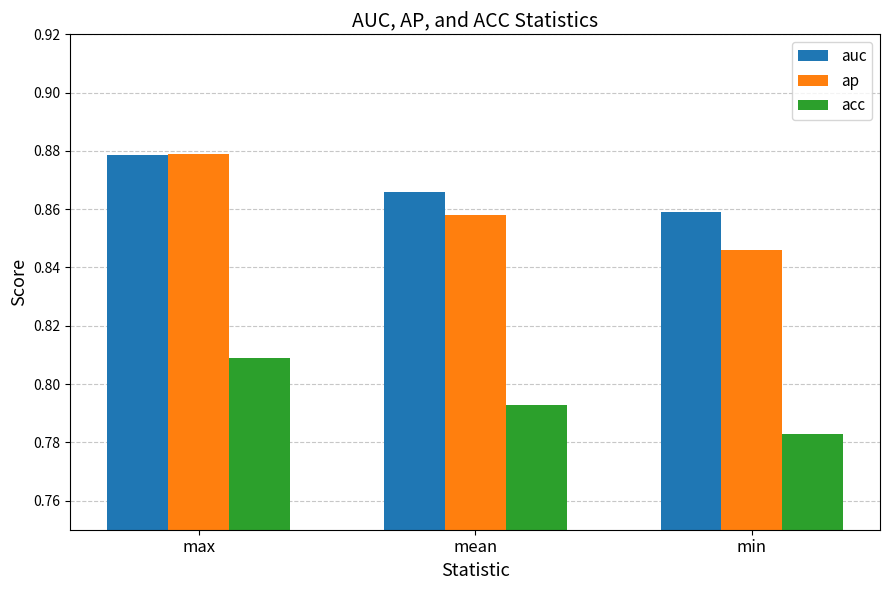

What are all the series names shown in the legend?

auc, ap, acc